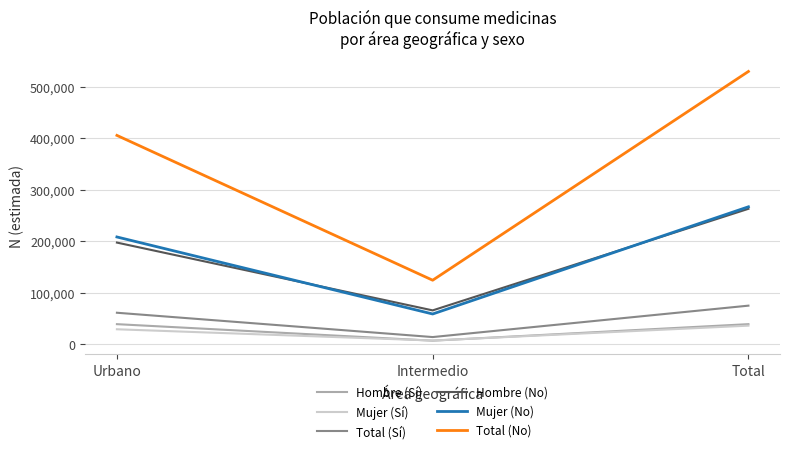

At which label is Total (Sí) closest to 44242?

Urbano